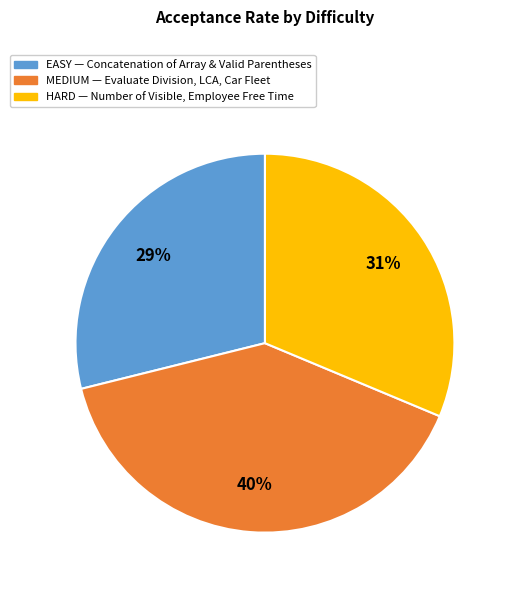

To the nearest percent, what is the difference between the largest and smallest slice percentages?

11%